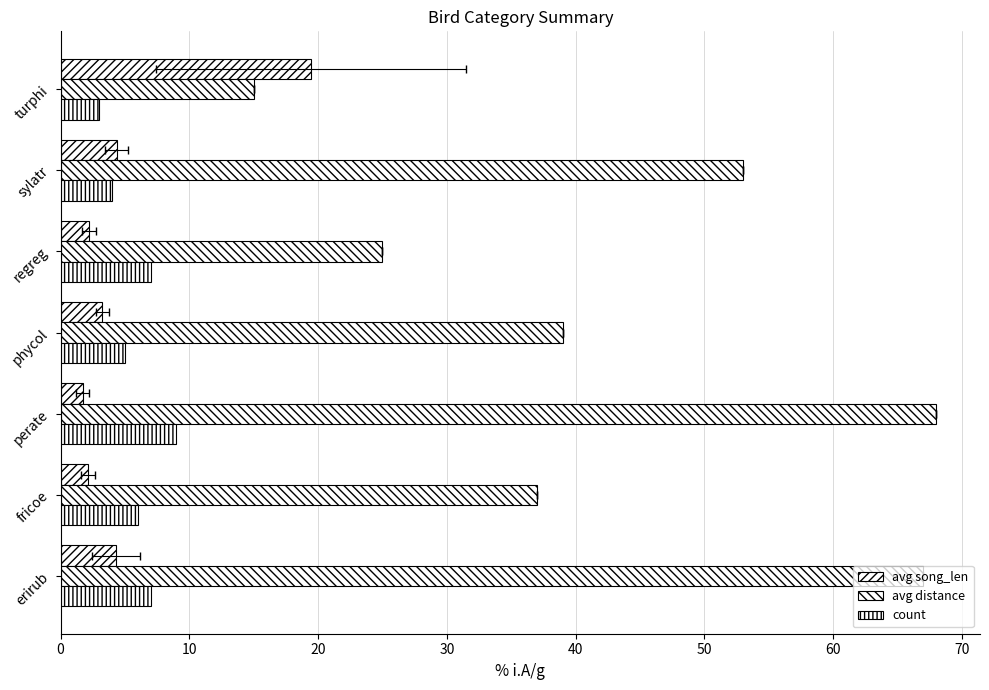

What are all the series names shown in the legend?

avg song_len, avg distance, count